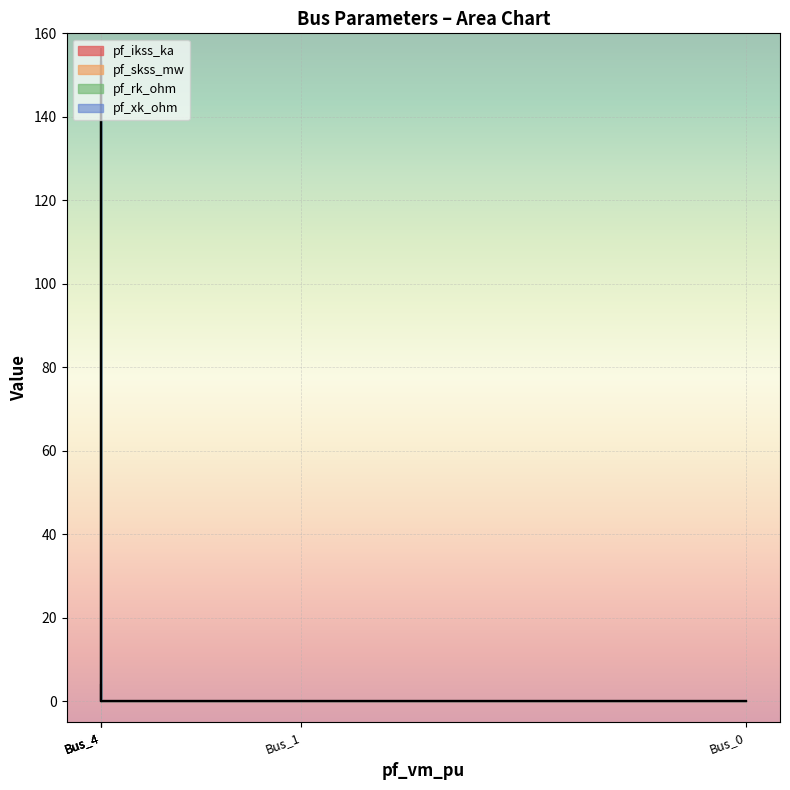

How many interior local peaks does the pf_xk_ohm series have?

1